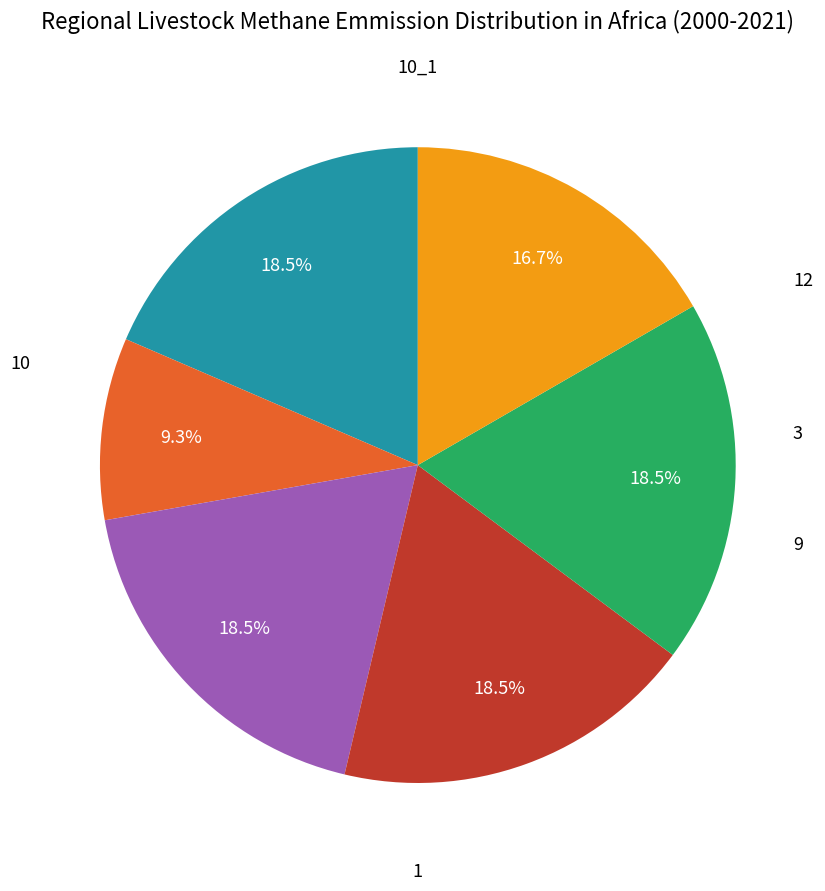

Is there any slice that represents more than half of the pie?

No